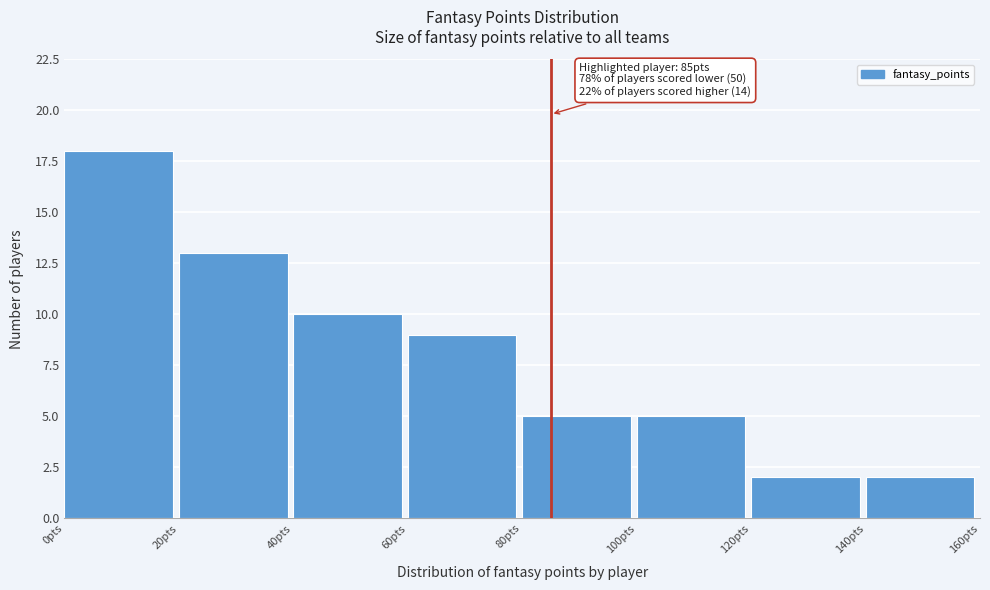

Over which range of the x-axis is the bar tallest?

0 to 20